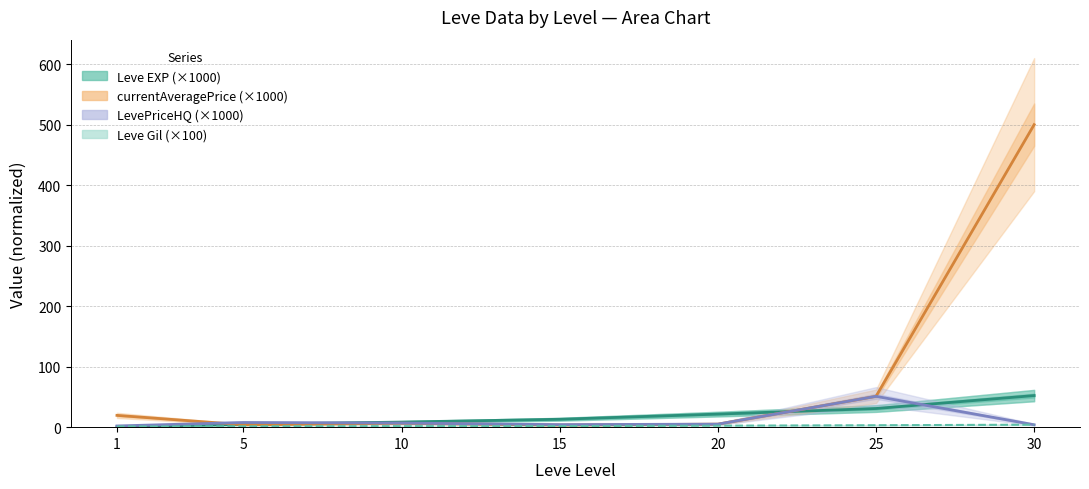

Where do currentAveragePrice (×1000) and Leve EXP (×1000) first cross each other?

1 and 5